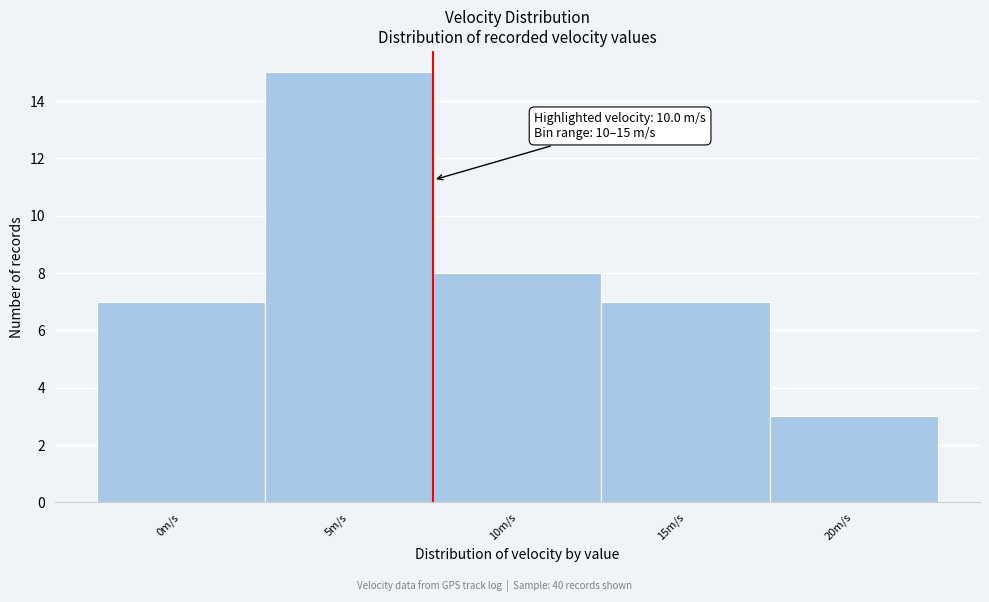

Reading right to left, transcribe all the data shown in this chart.

3	7	8	15	7